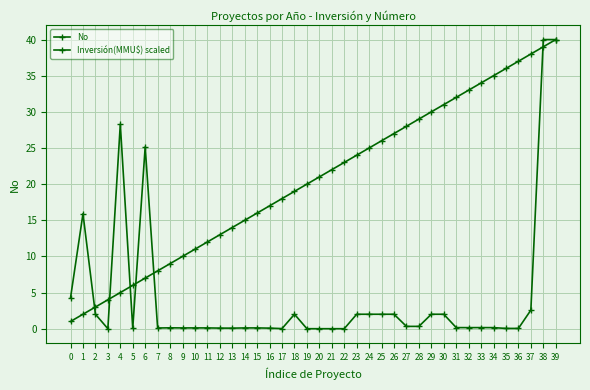

What is the value of the Inversión(MMU$) scaled point at the 3rd from the left?

2.0